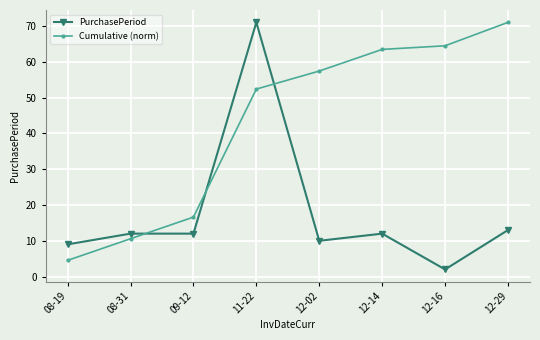

True or false: Cumulative (norm) has more than 2 points higher than both neighbors.

False